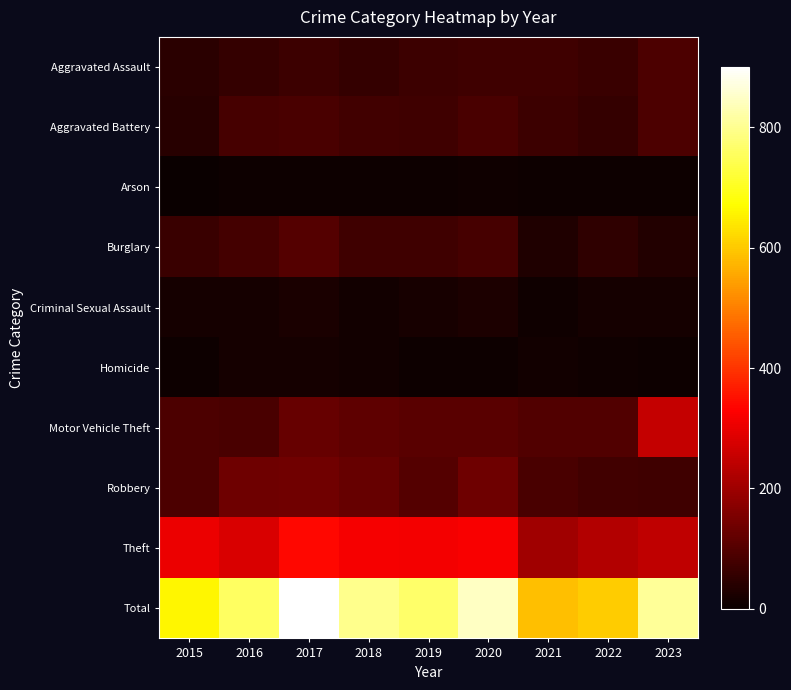

At how many categories does at least one series exceed 386?

9